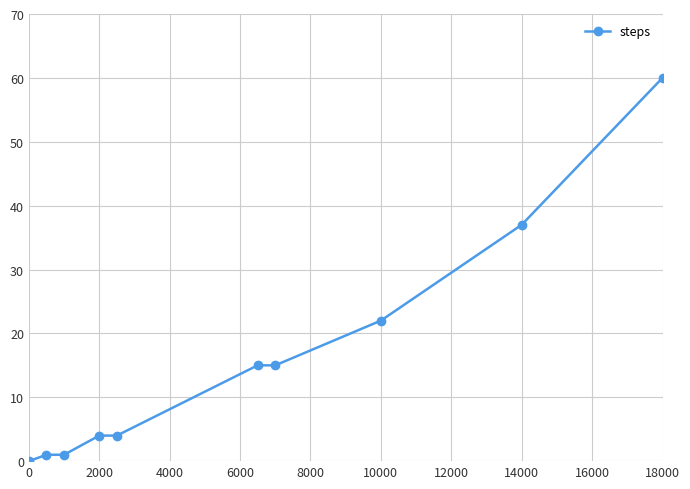

What is the sum of all values?

159